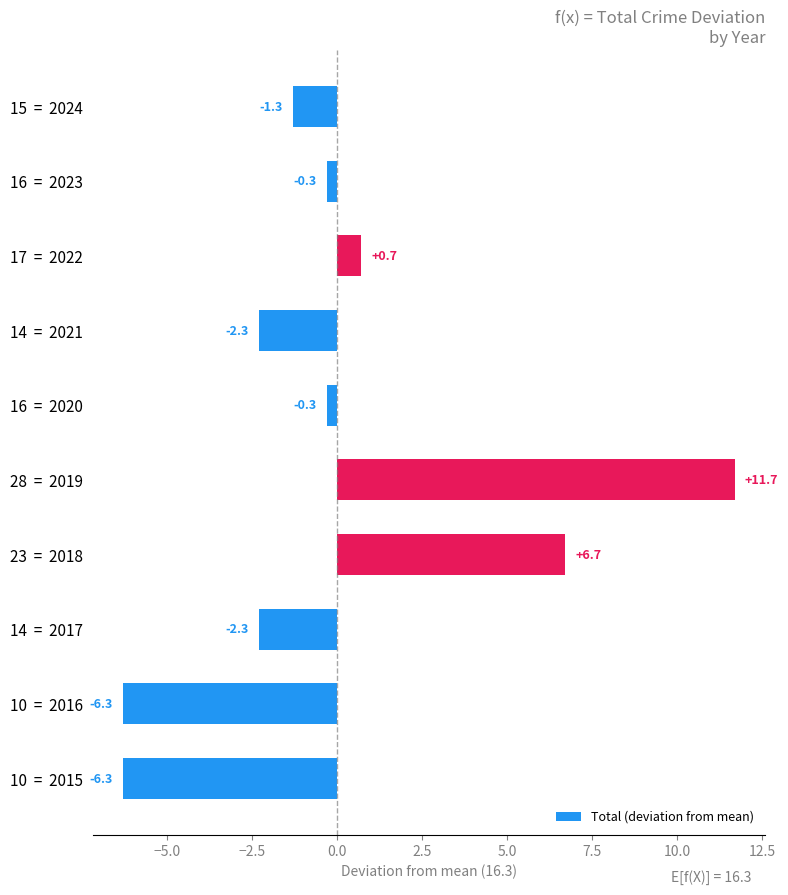

The value at 28  =  2019 is 11.7. True or false?

True